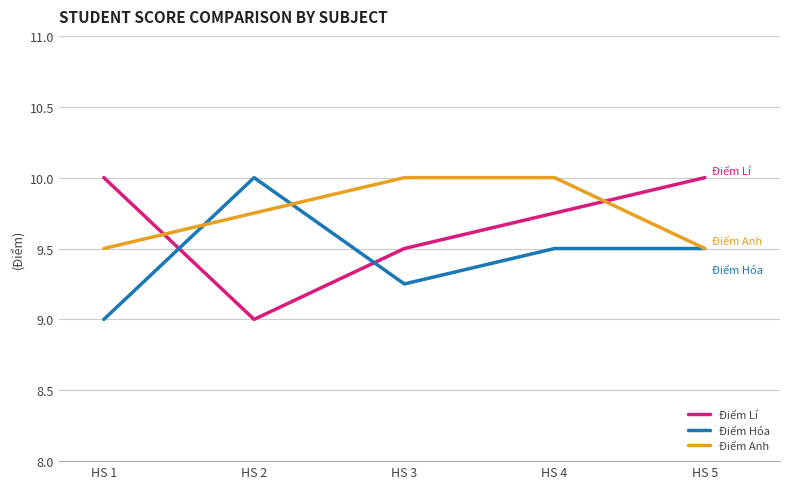

True or false: Điểm Hóa and Điểm Lí intersect in this chart.

True